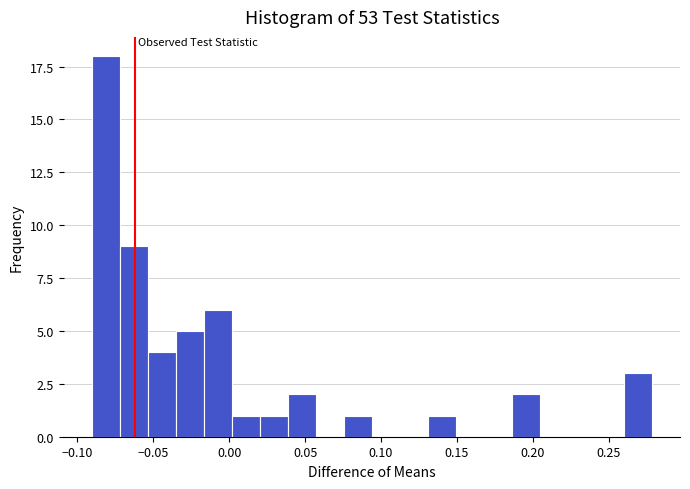

Read against the x-axis, roughly where is the centre of the tallest bar?

-0.080